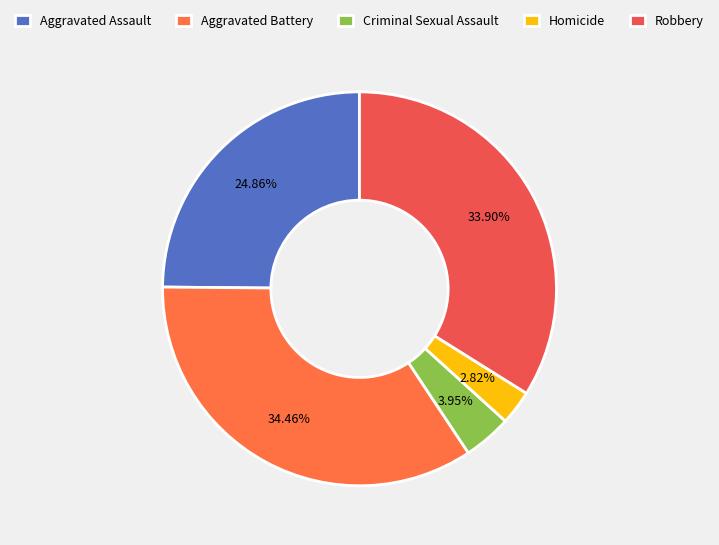

Between Aggravated Battery and Robbery, which is larger?

Aggravated Battery